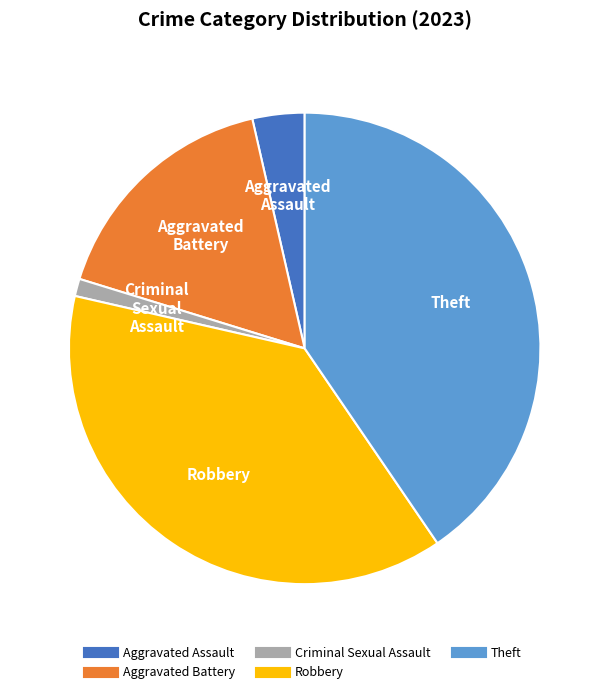

Between Aggravated Battery and Theft, which is larger?

Theft